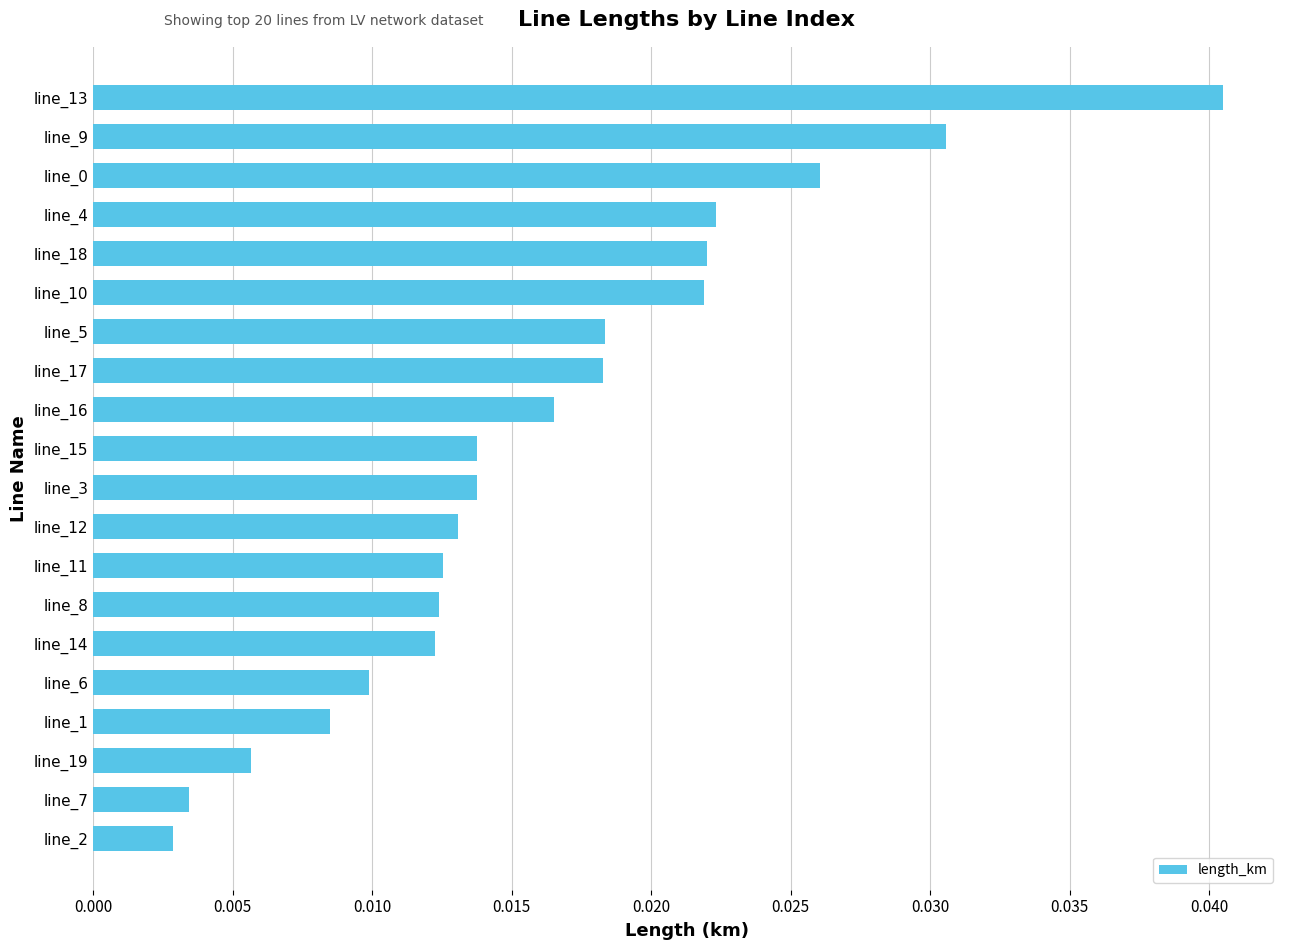

What is the sum of all values?

0.3